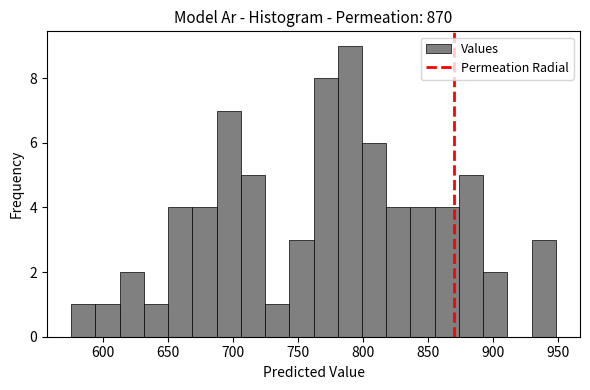

Read against the x-axis, roughly where is the centre of the tallest bar?

790